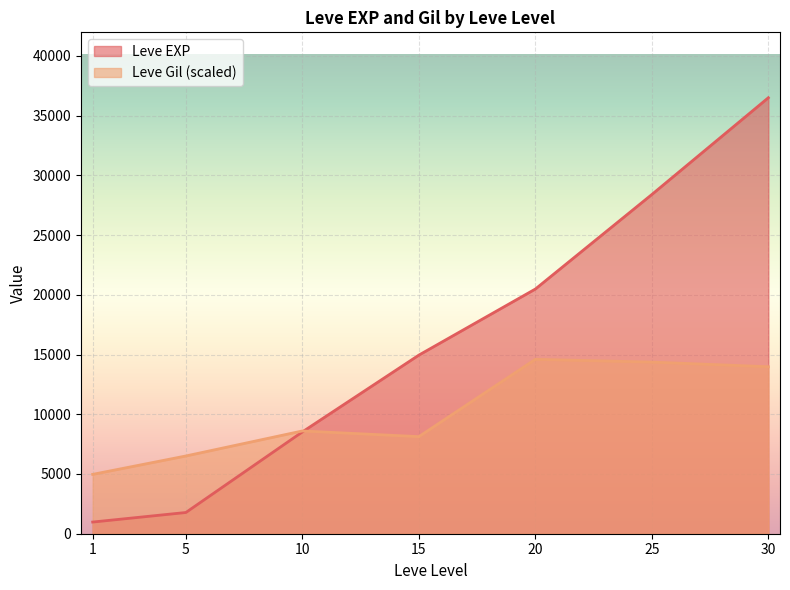

Read the Leve Gil (scaled) value at 20.

14597.0